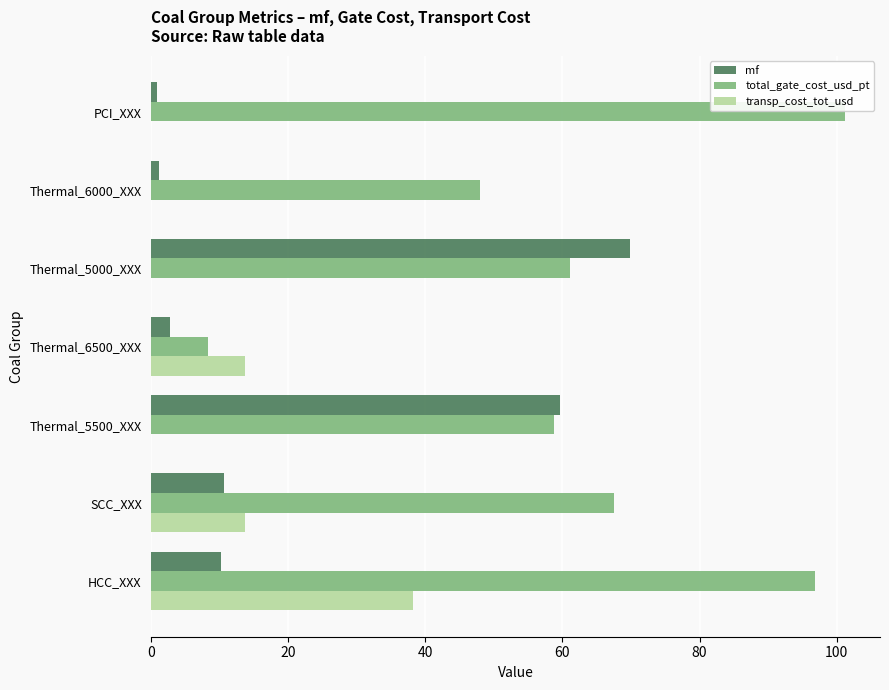

Between Thermal_5500_XXX and Thermal_5000_XXX, which series saw the biggest shift?

mf